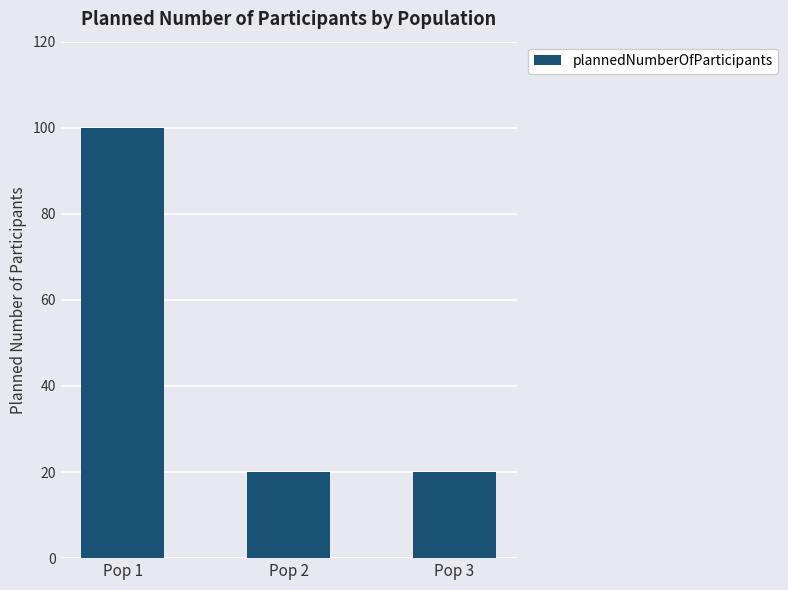

What is the minimum value shown in the chart?

20